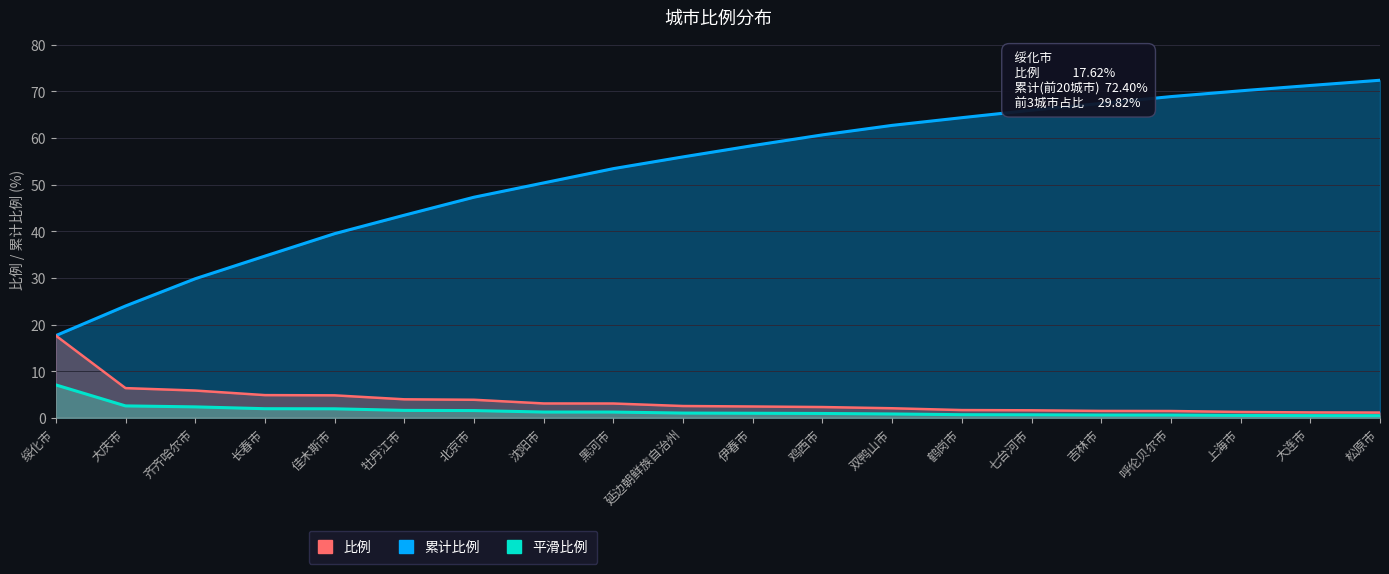

Between 鸡西市 and 绥化市, which is larger?

绥化市